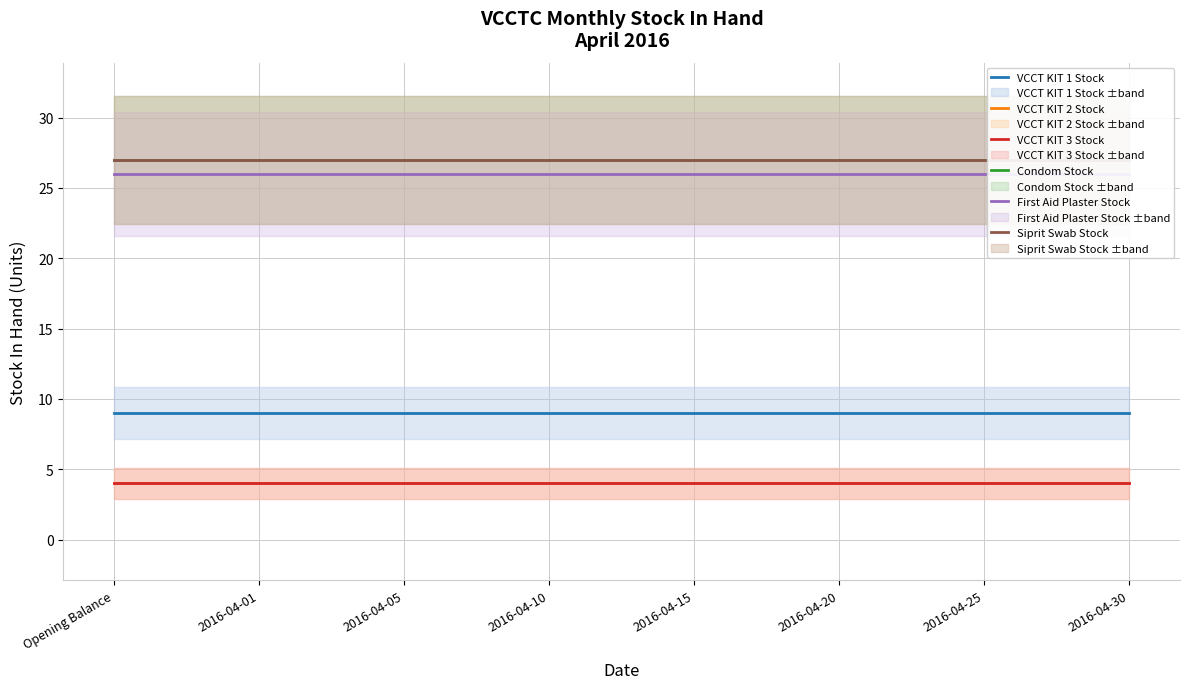

Count the number of categories in the chart.

8